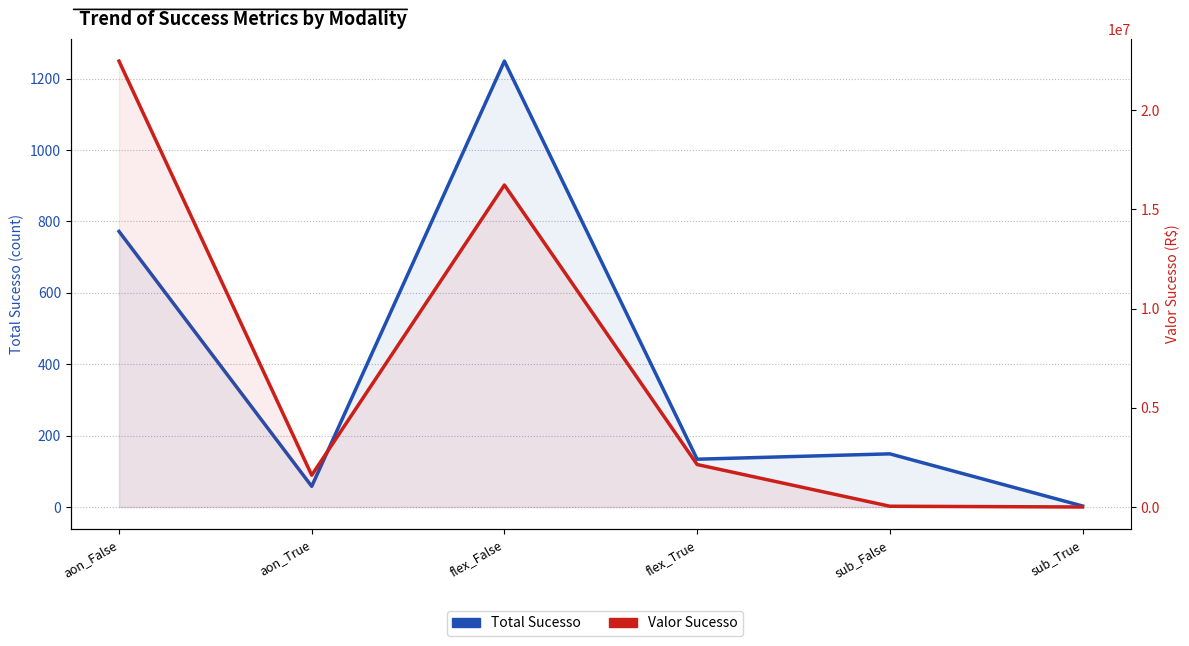

Read the Valor Sucesso value at aon_False.

22460722.2